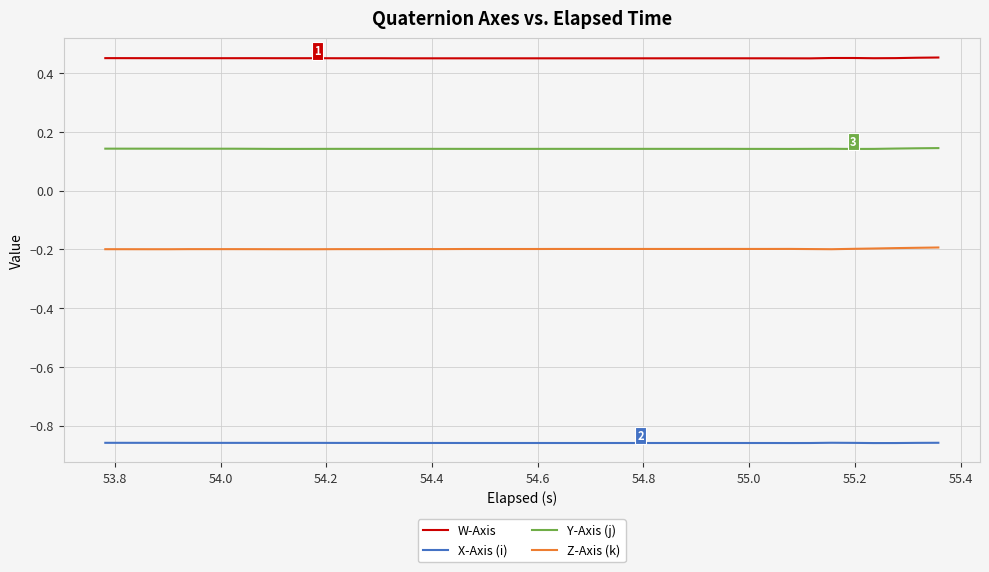

True or false: Y-Axis (j) and W-Axis intersect in this chart.

False